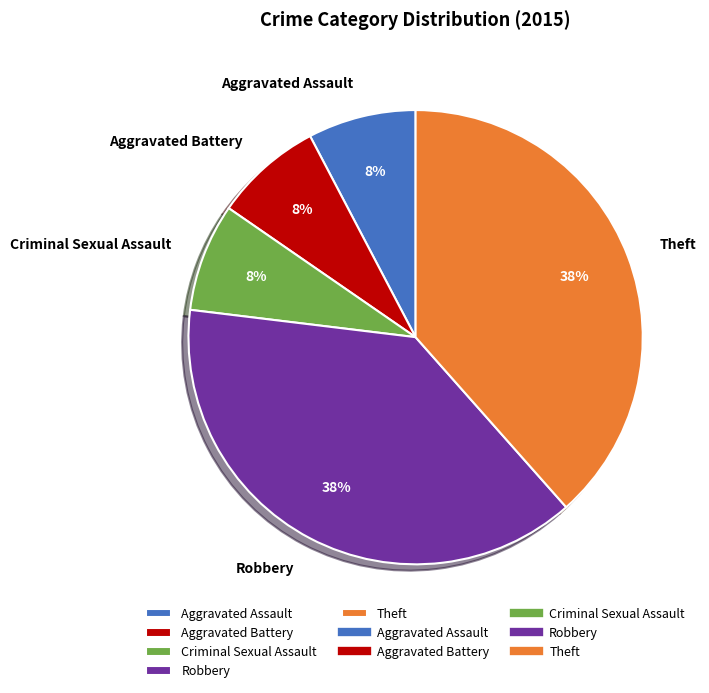

To the nearest percent, what portion does Criminal Sexual Assault represent?

8%